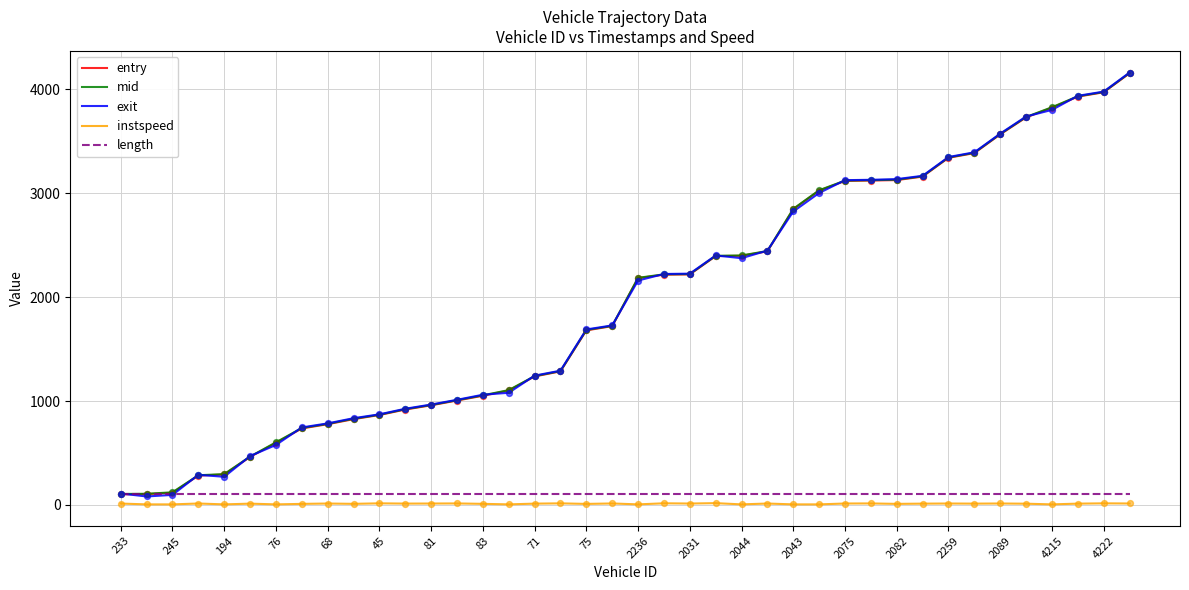

True or false: instspeed and mid intersect in this chart.

False